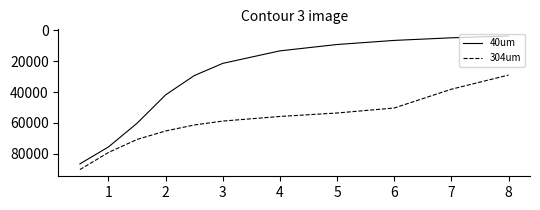

True or false: 40um and 304um intersect in this chart.

False